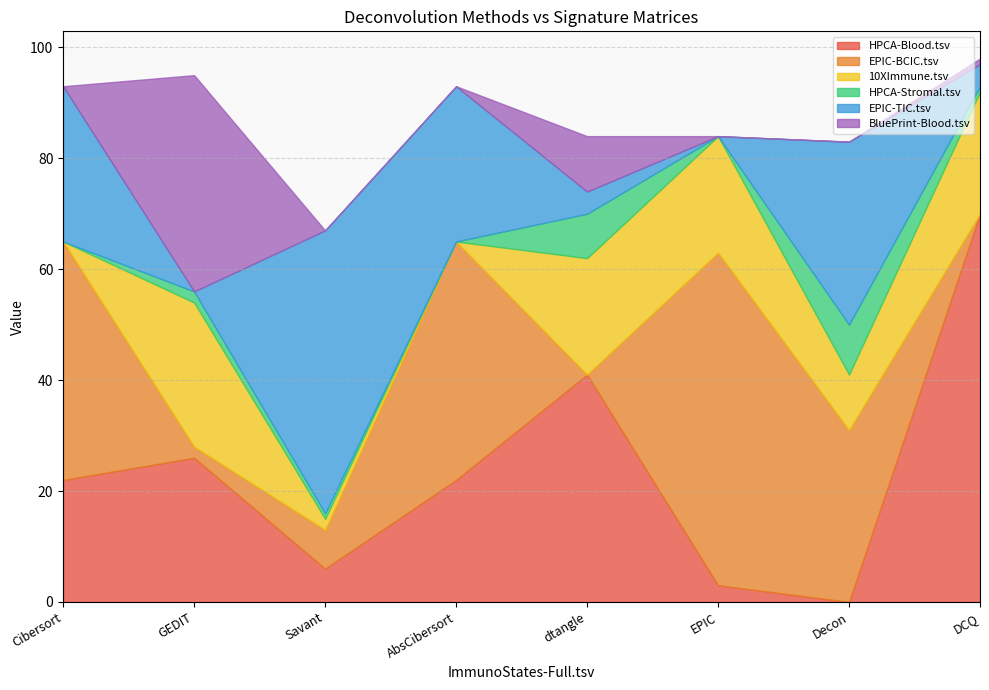

What is the highest value of the BluePrint-Blood.tsv series?

39